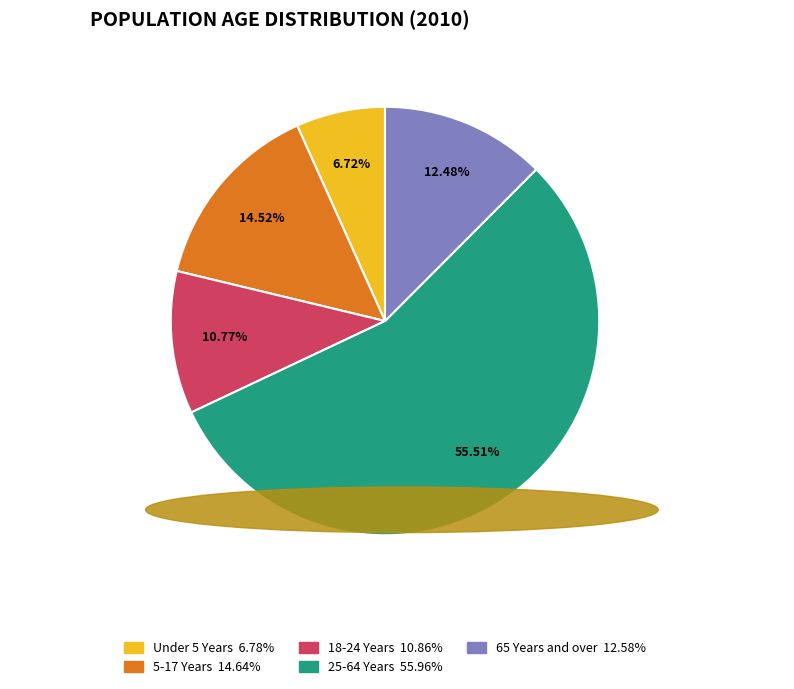

What percentage is the 25-64 Years slice, to the nearest percent?

56%